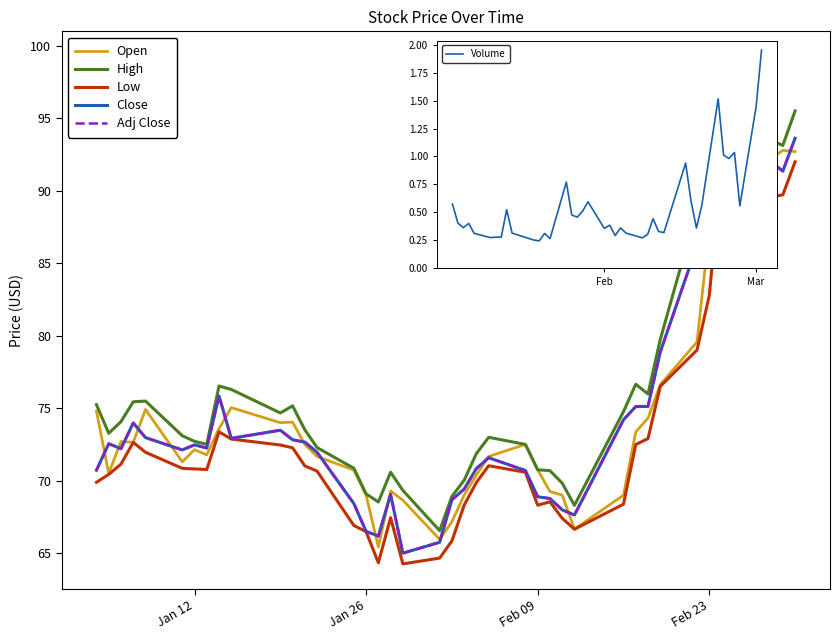

Count the number of data series in this chart.

6